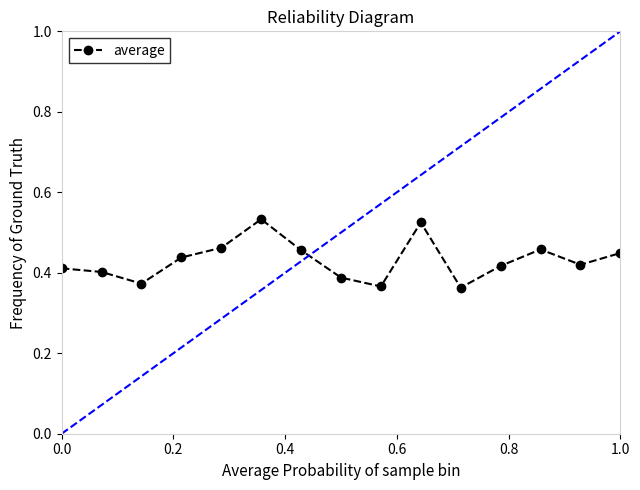

True or false: average has a value of 0.7 at 1.0.

False